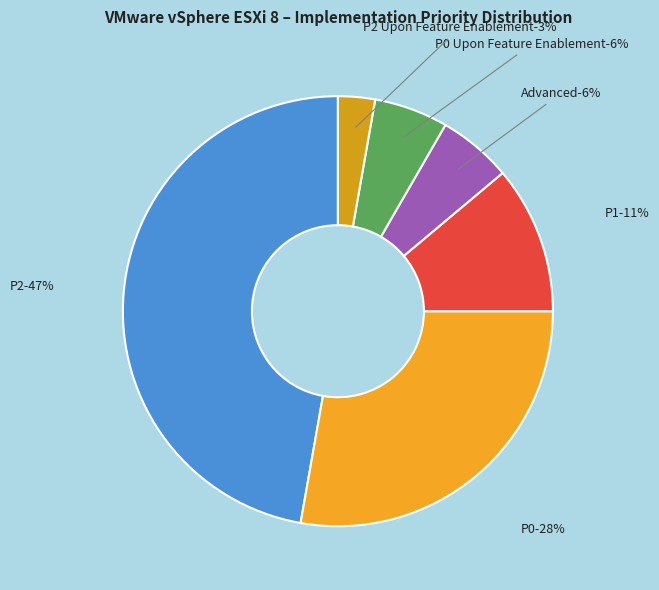

Is there any slice that represents more than half of the pie?

No